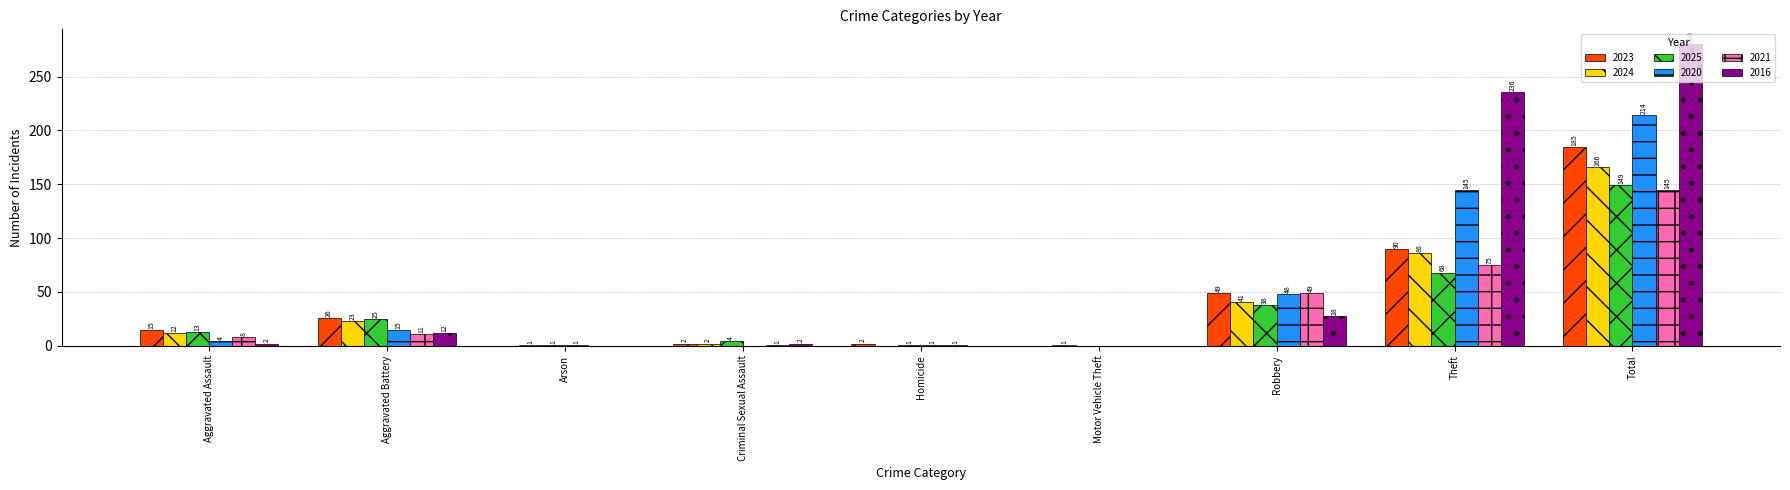

Count the number of data series in this chart.

6